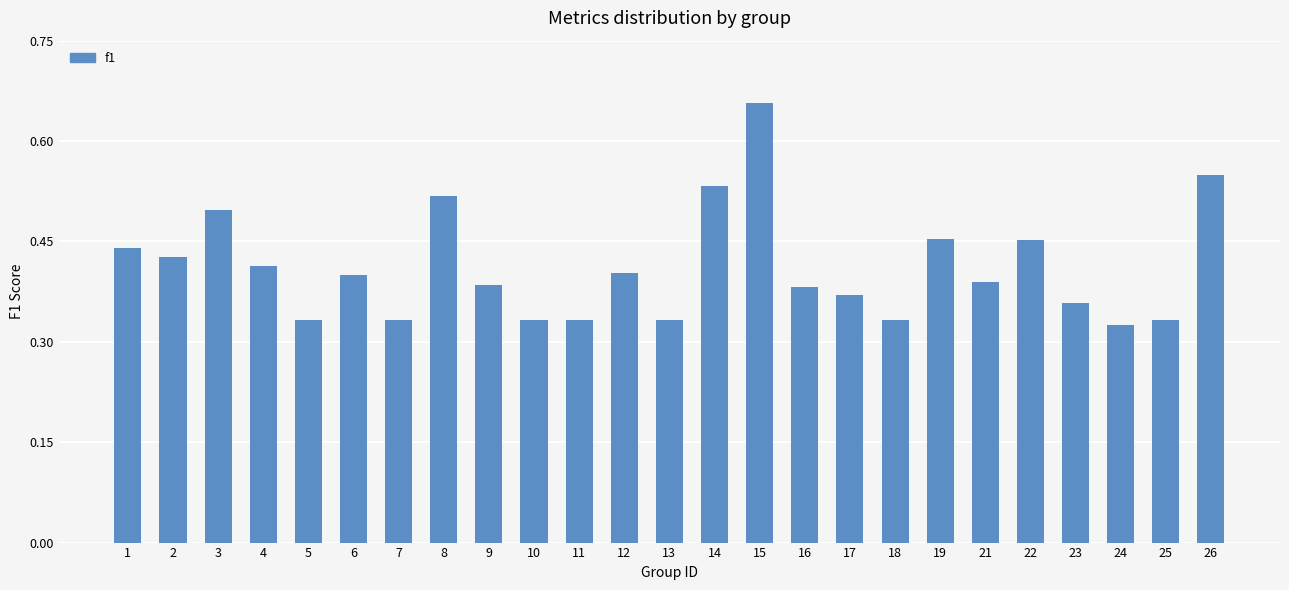

Which label corresponds to the largest value in the chart?

15